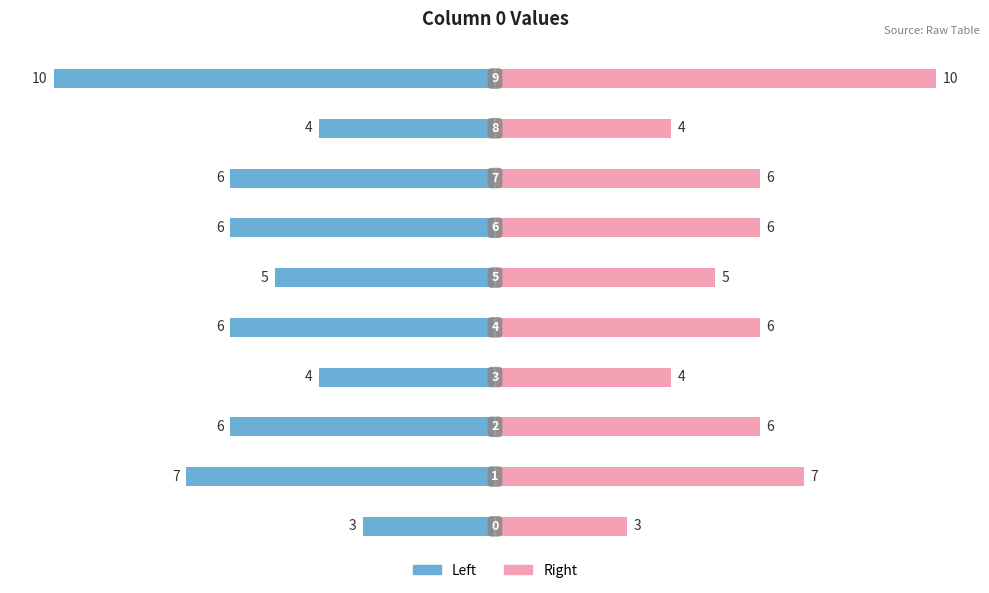

Does the chart contain stacked bars?

No